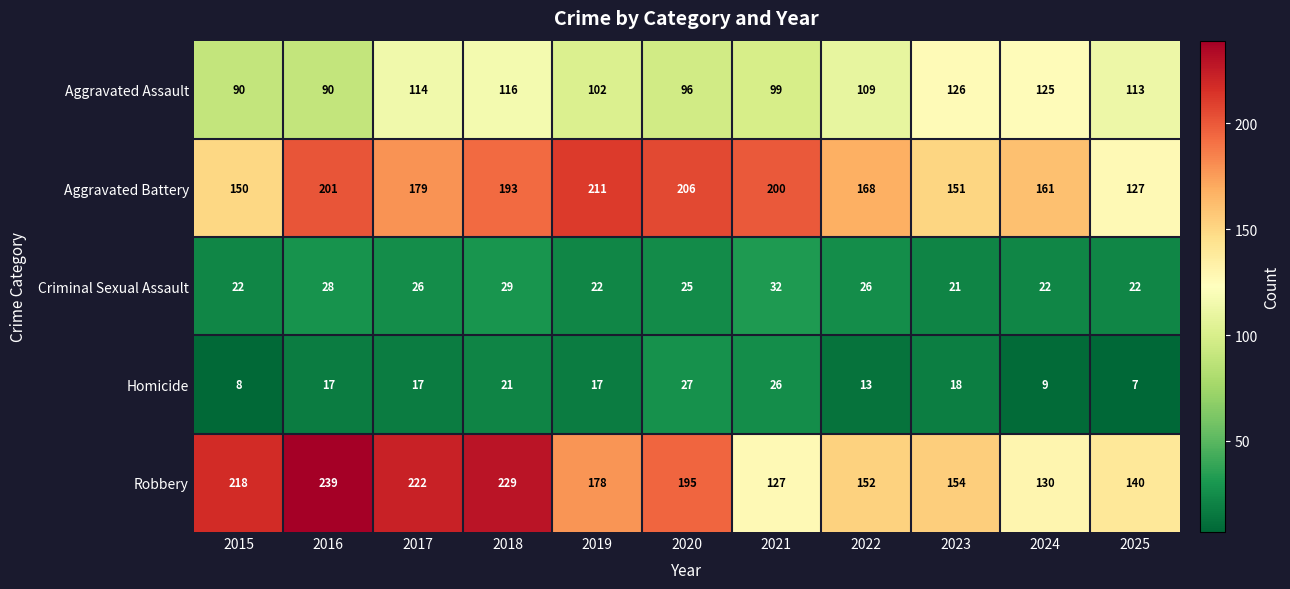

At which category is the sum across all series the highest?

2018